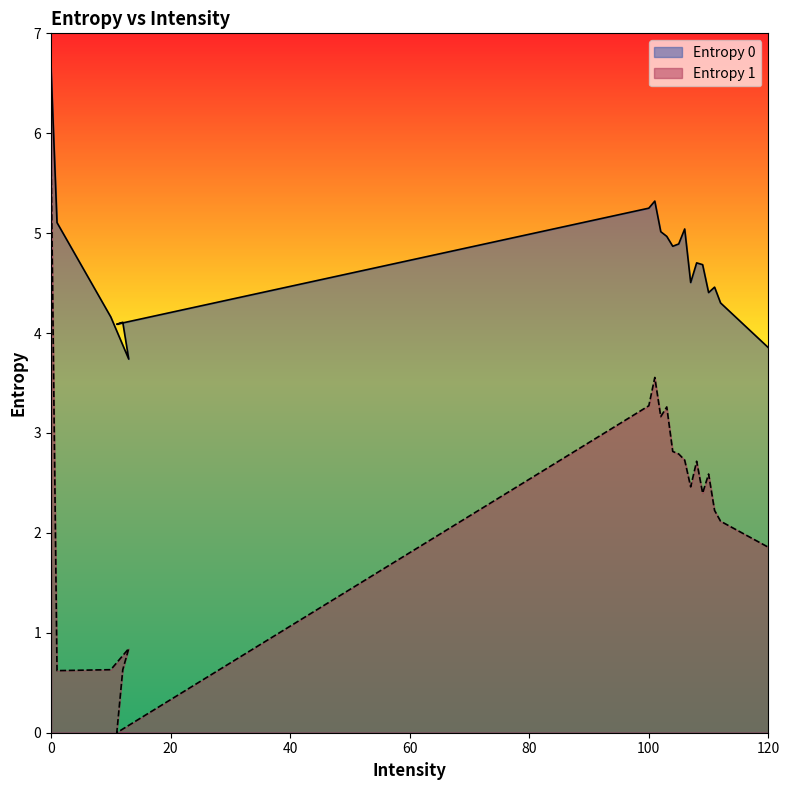

How many distinct data groups are displayed?

2